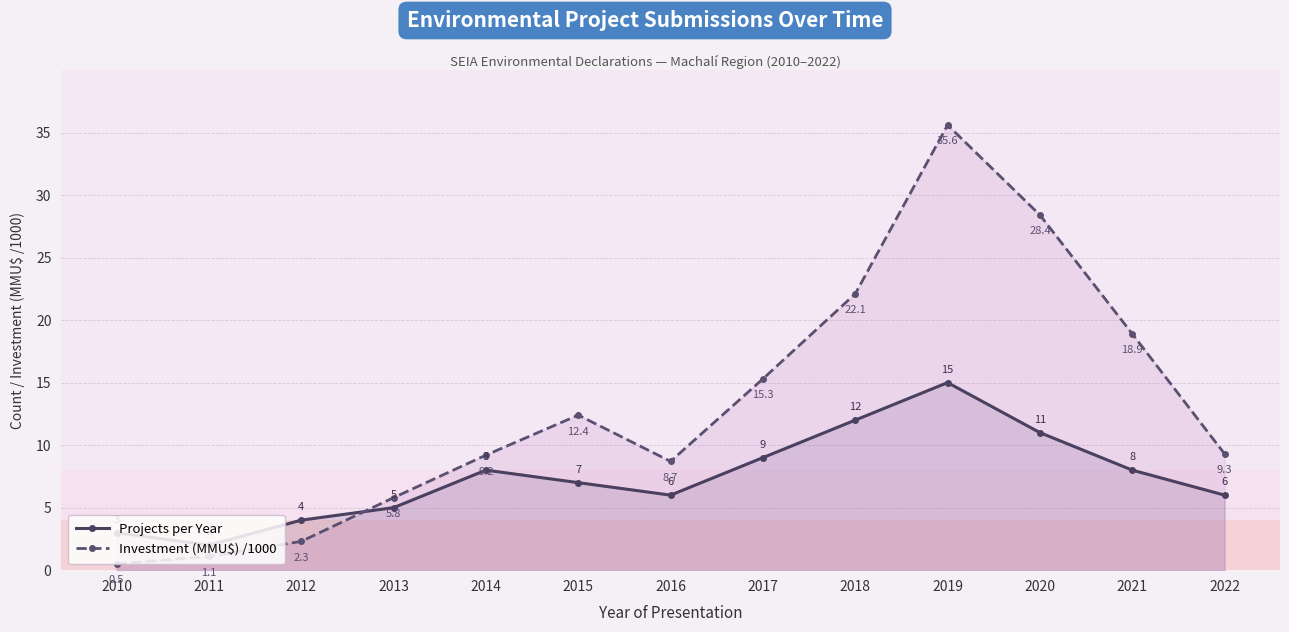

Where do Projects per Year and Investment (MMU$) /1000 first cross each other?

2012 and 2013